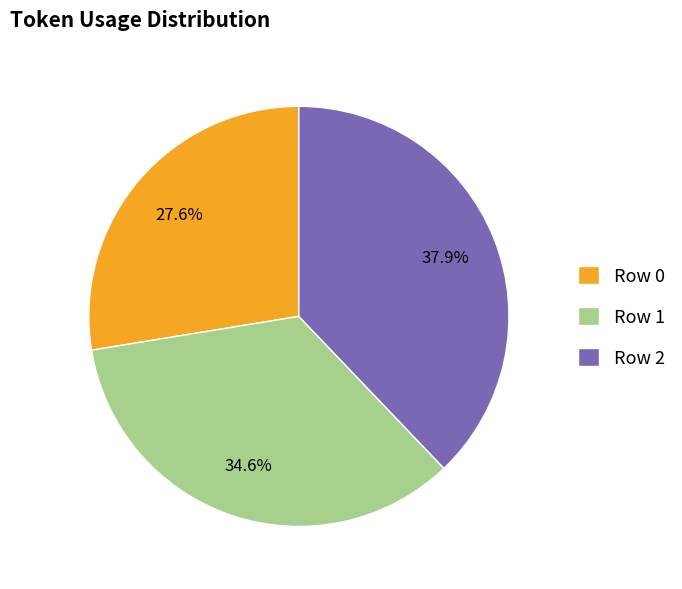

What is the largest slice in the pie chart?

Row 2